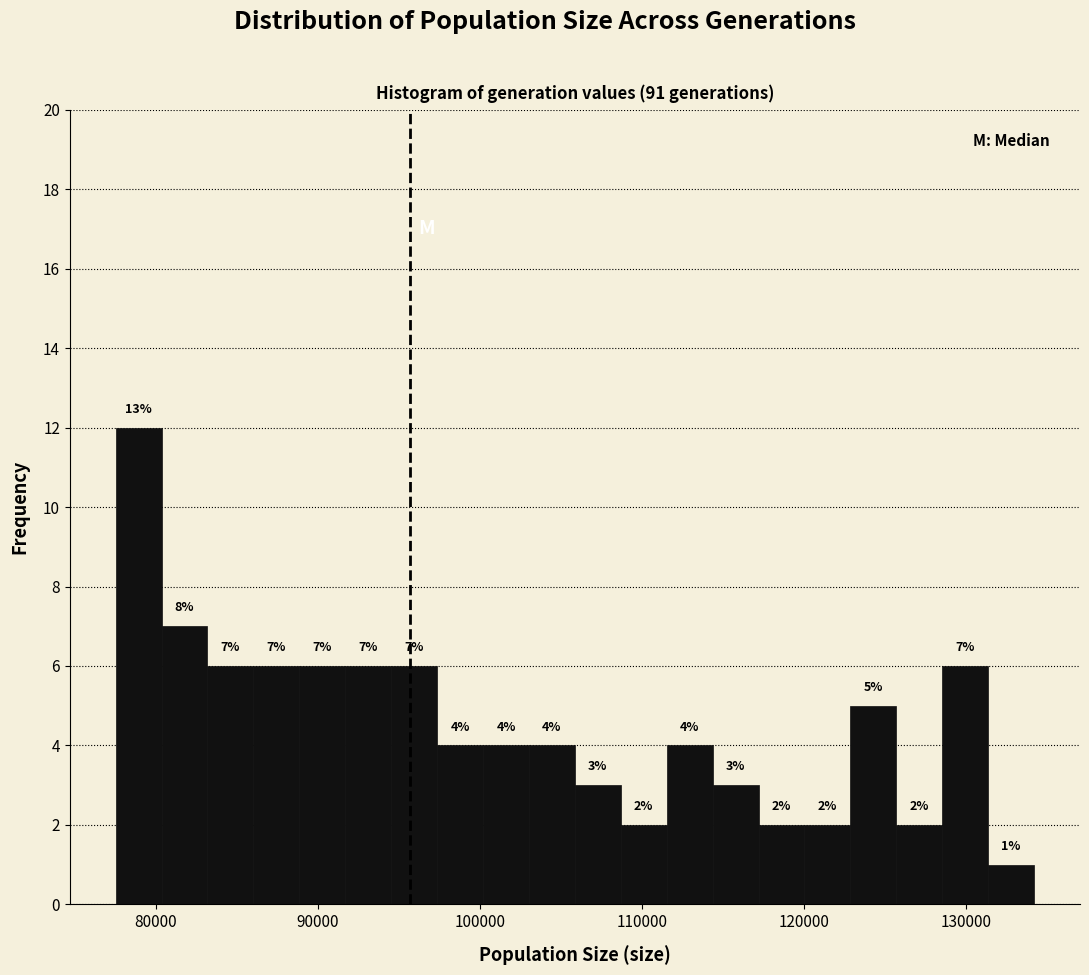

Around what value on the x-axis is the tallest bar? Give the approximate position of its centre, as read against the axis.

79000